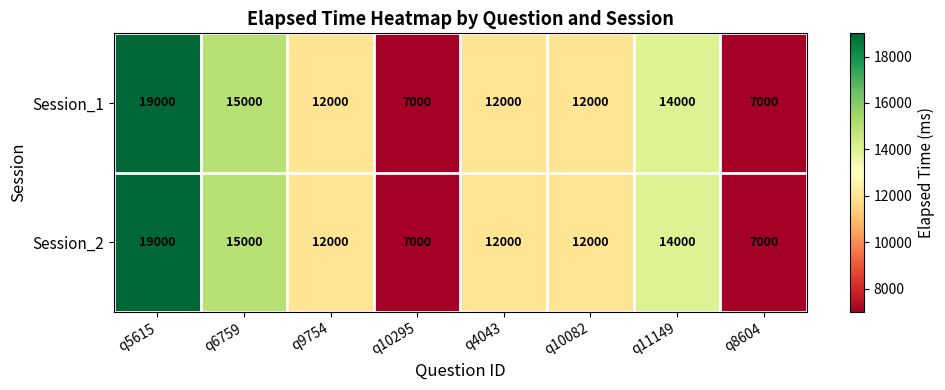

What is the difference between the Session_1 values at q5615 and q11149?

5000